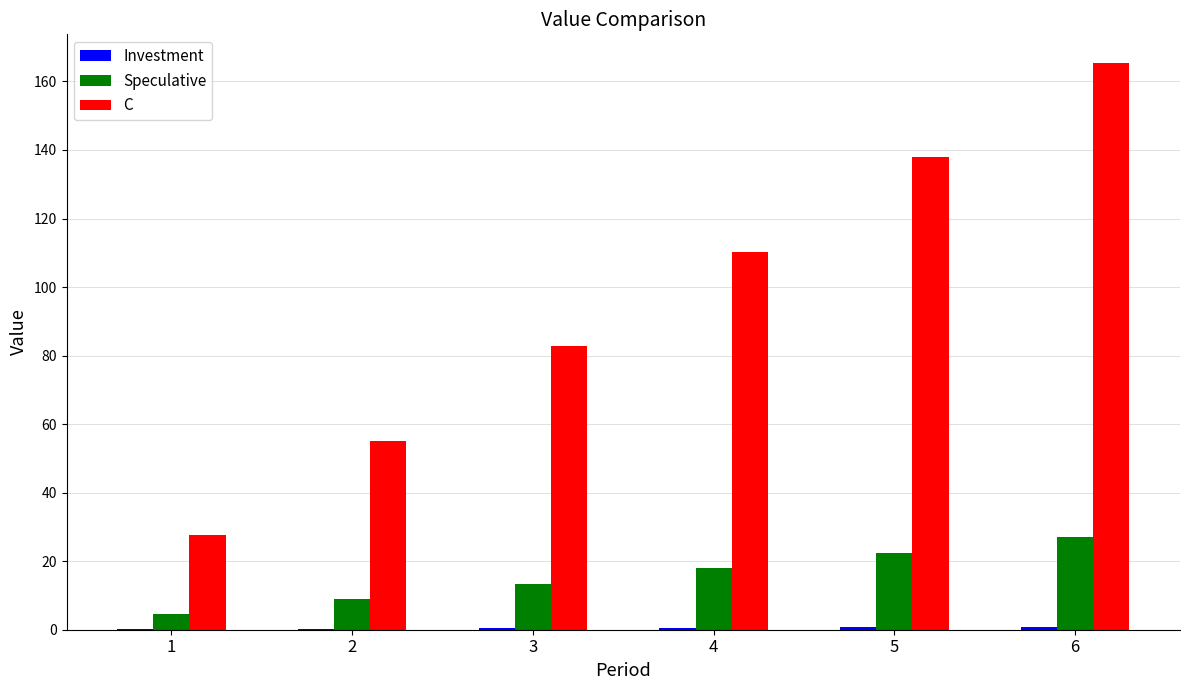

The C series shows 86.7 at 5. True or false?

False